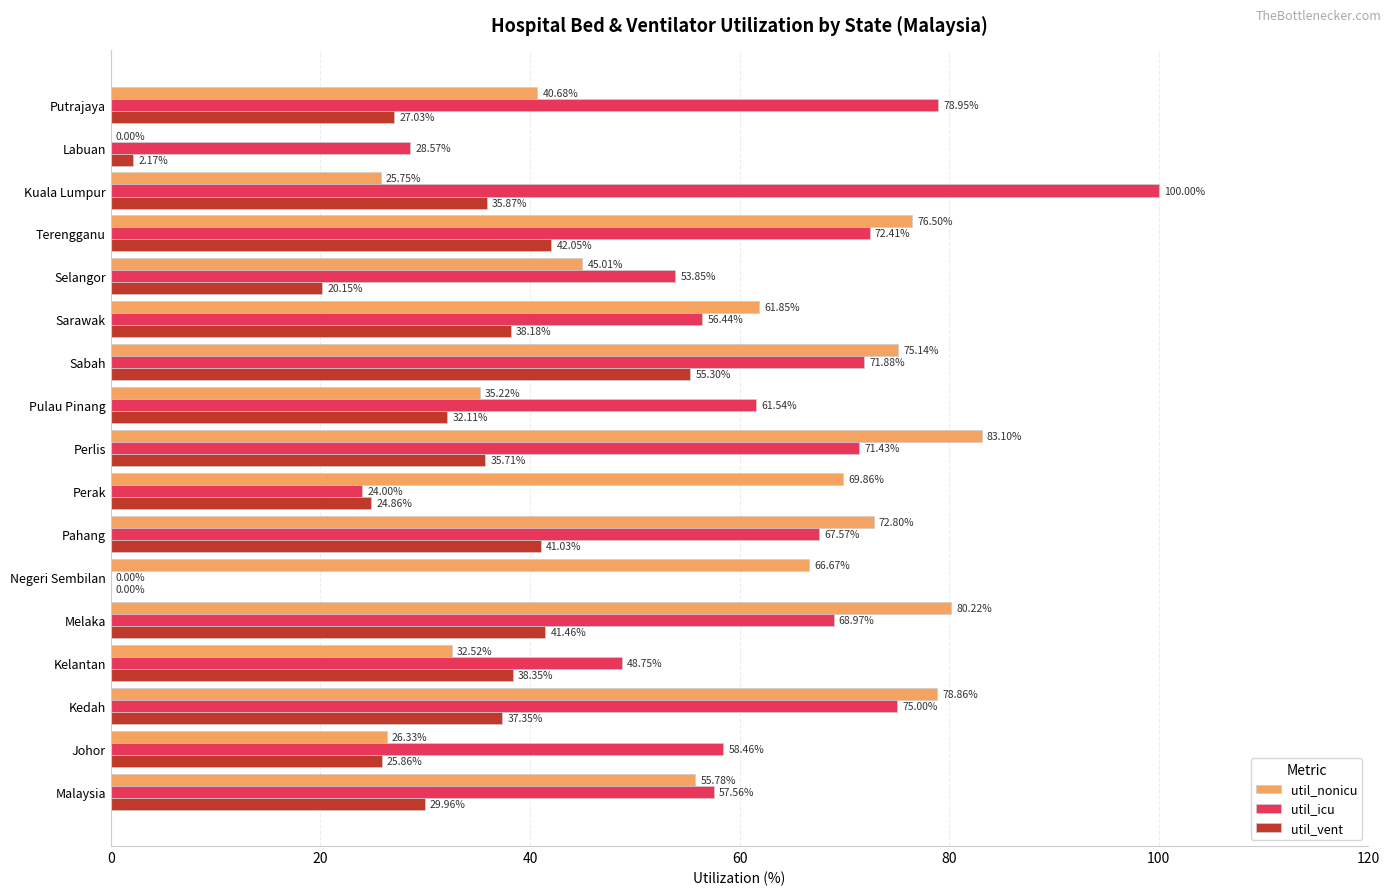

Between Kelantan and Putrajaya, which series saw the biggest shift?

util_icu